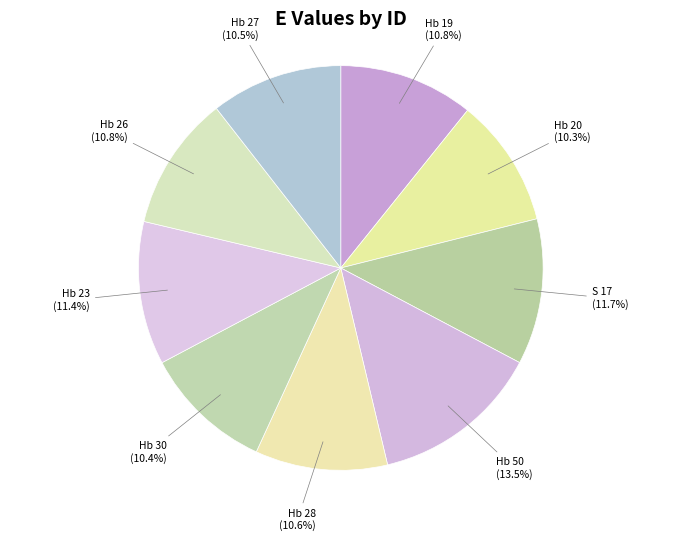

Count the number of slices in the pie.

9